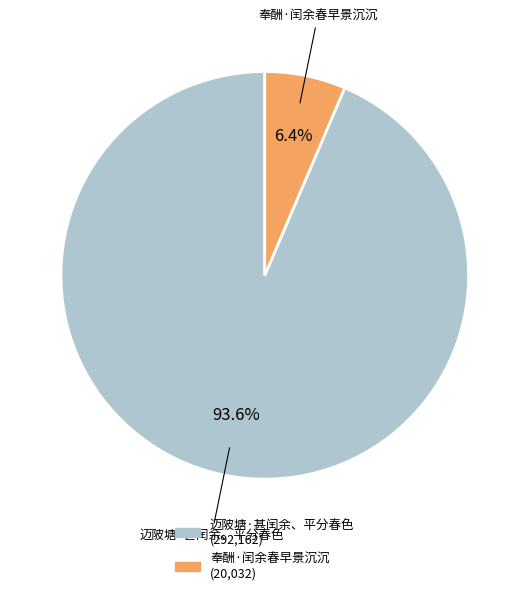

Does 奉酬·闰余春早景沉沉 account for over 50% of the chart?

No